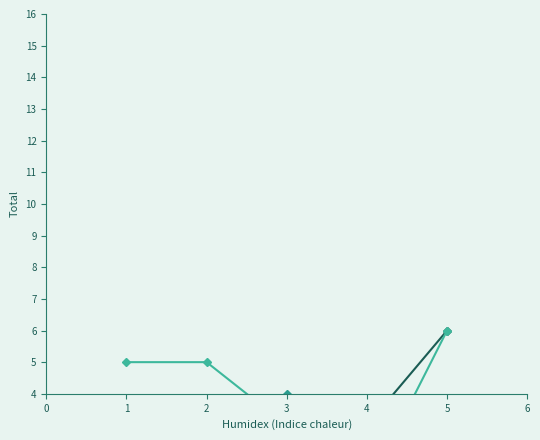

True or false: Comunica Y/O Aplica and Acoge Requerimiento intersect in this chart.

False